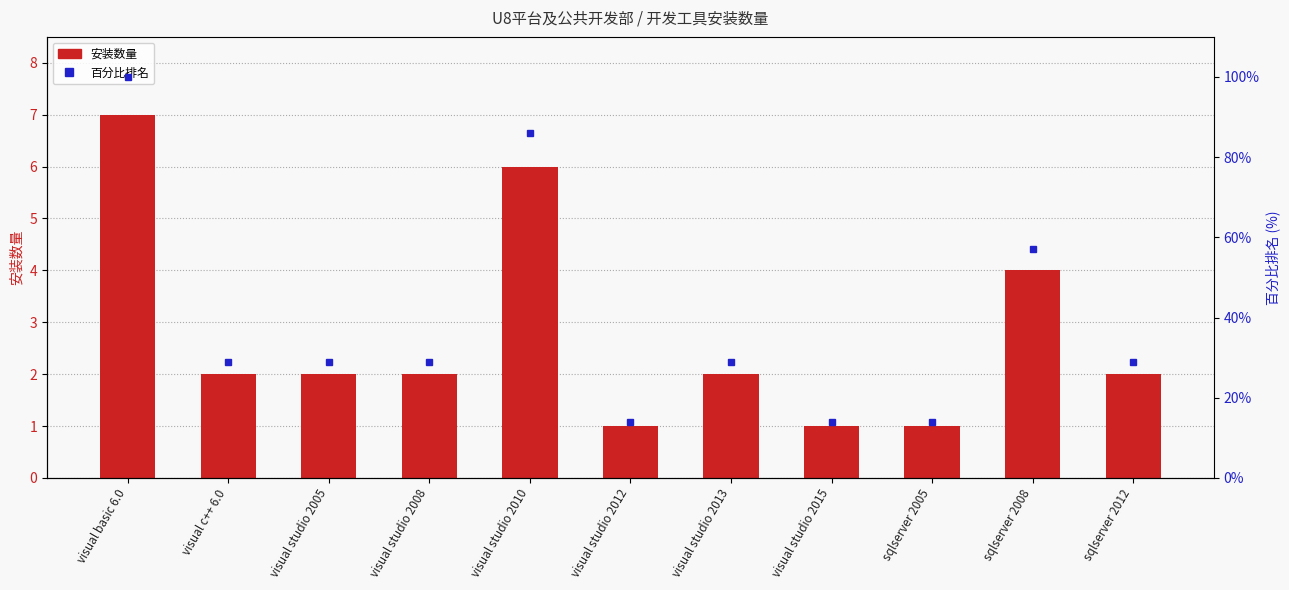

Reading left to right, extract all data points from this chart.

安装数量: visual basic 6.0=7	visual c++ 6.0=2	visual studio 2005=2	visual studio 2008=2	visual studio 2010=6	visual studio 2012=1	visual studio 2013=2	visual studio 2015=1	sqlserver 2005=1	sqlserver 2008=4	sqlserver 2012=2
百分比排名: visual basic 6.0=100	visual c++ 6.0=29	visual studio 2005=29	visual studio 2008=29	visual studio 2010=86	visual studio 2012=14	visual studio 2013=29	visual studio 2015=14	sqlserver 2005=14	sqlserver 2008=57	sqlserver 2012=29